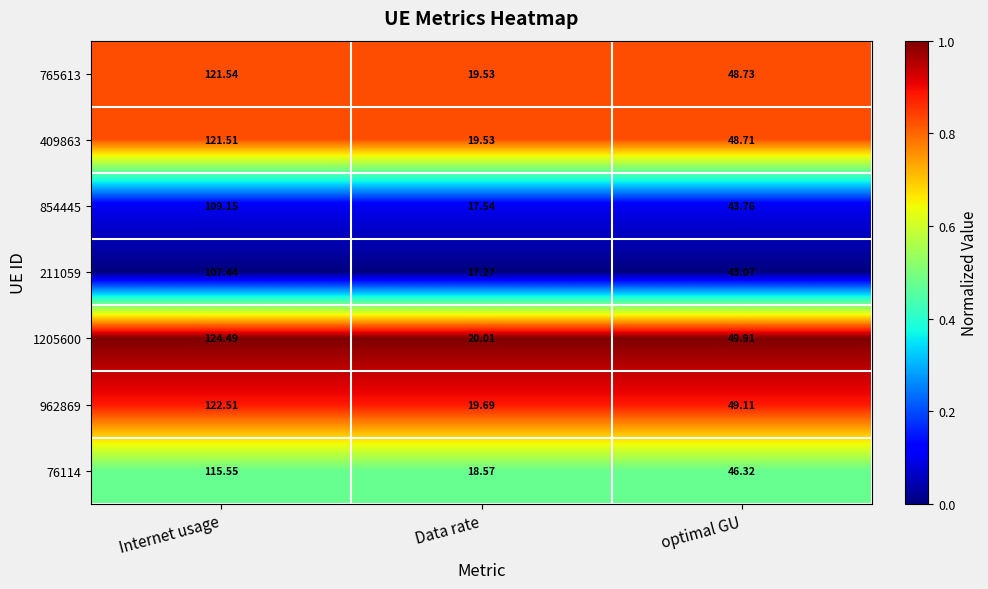

Which series has the largest total across all categories?

1205600